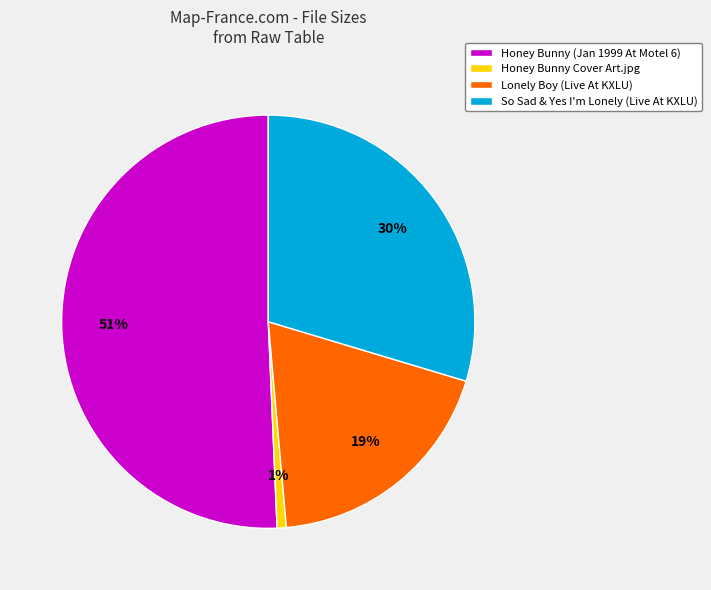

Which slice is the largest?

Honey Bunny (Jan 1999 At Motel 6)